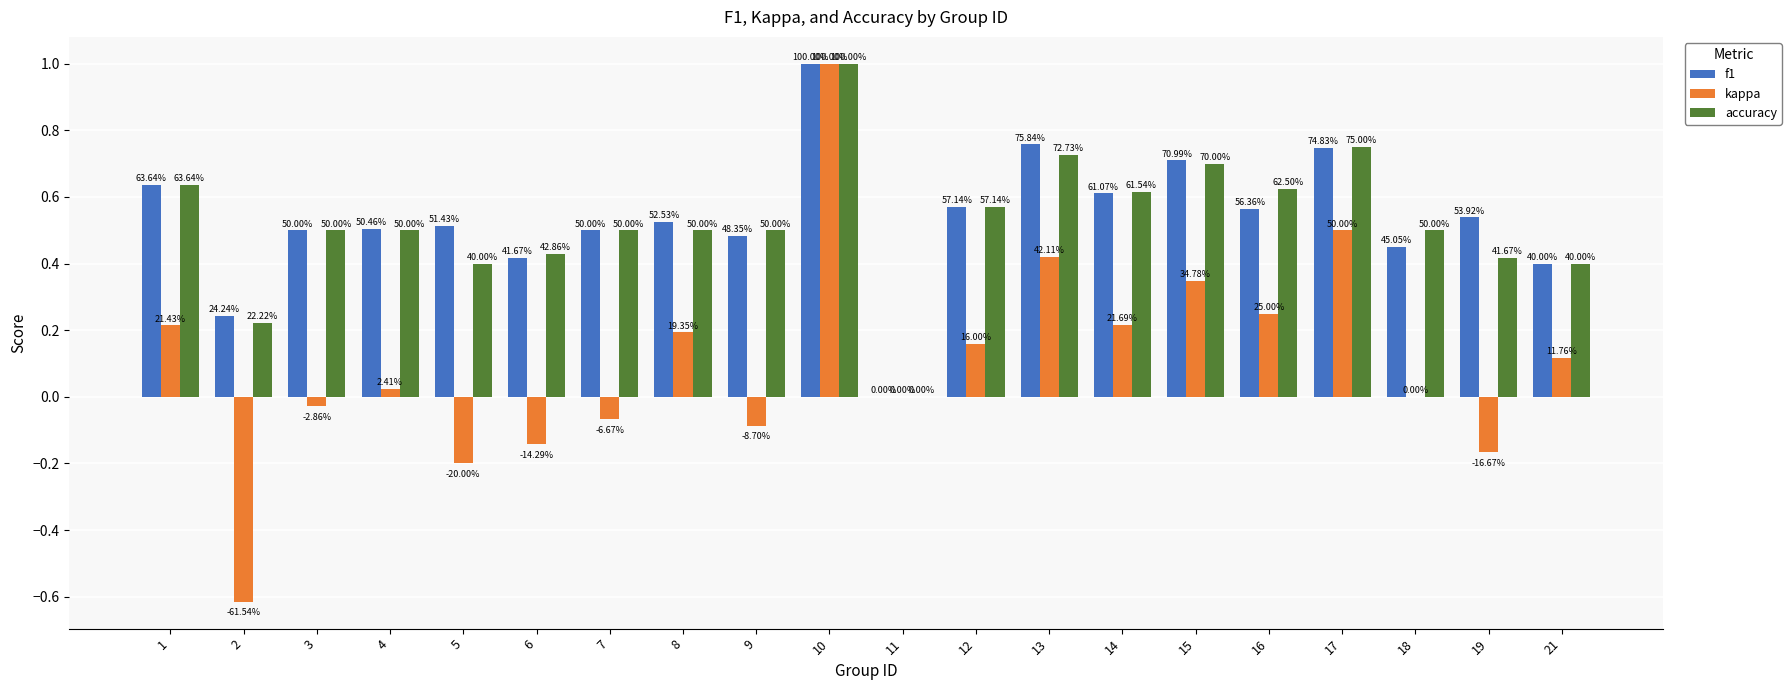

Rank the series by their maximum value, from lowest to highest.

f1, kappa, accuracy